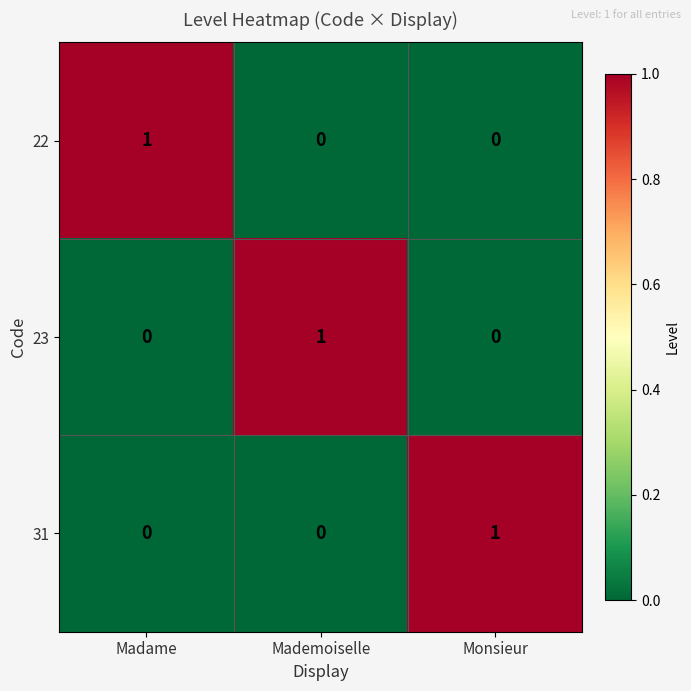

Count the 23 values in the range 0 to 1.

3